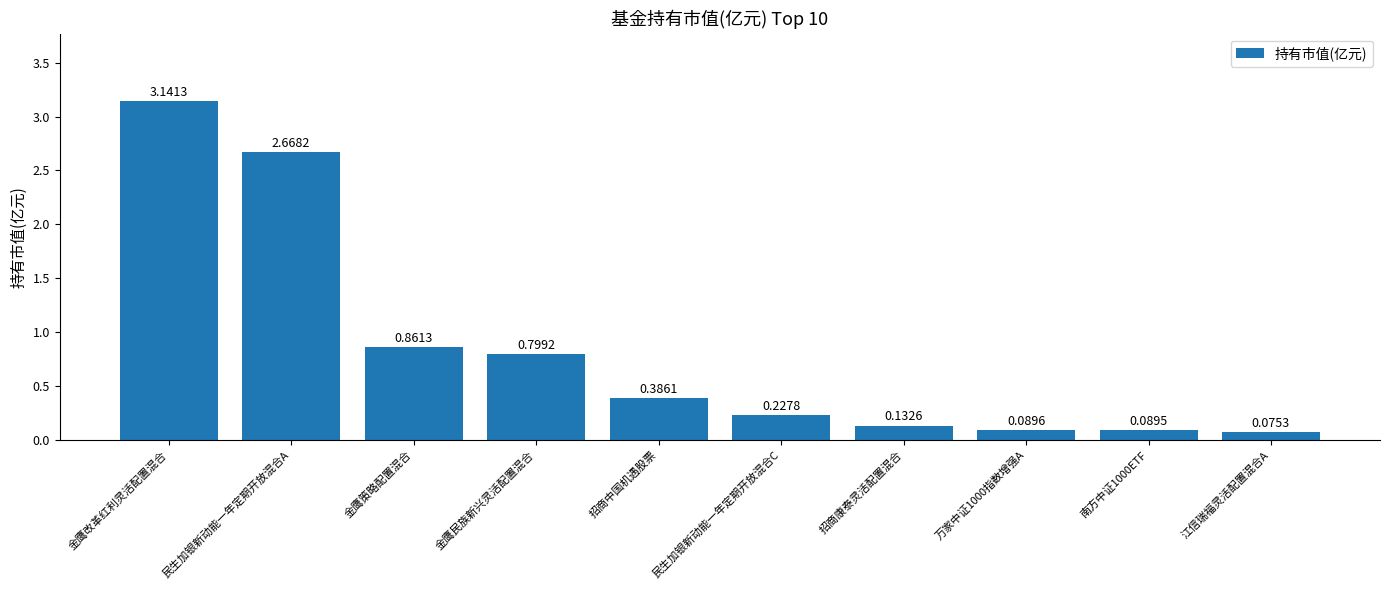

How many distinct data groups are displayed?

1